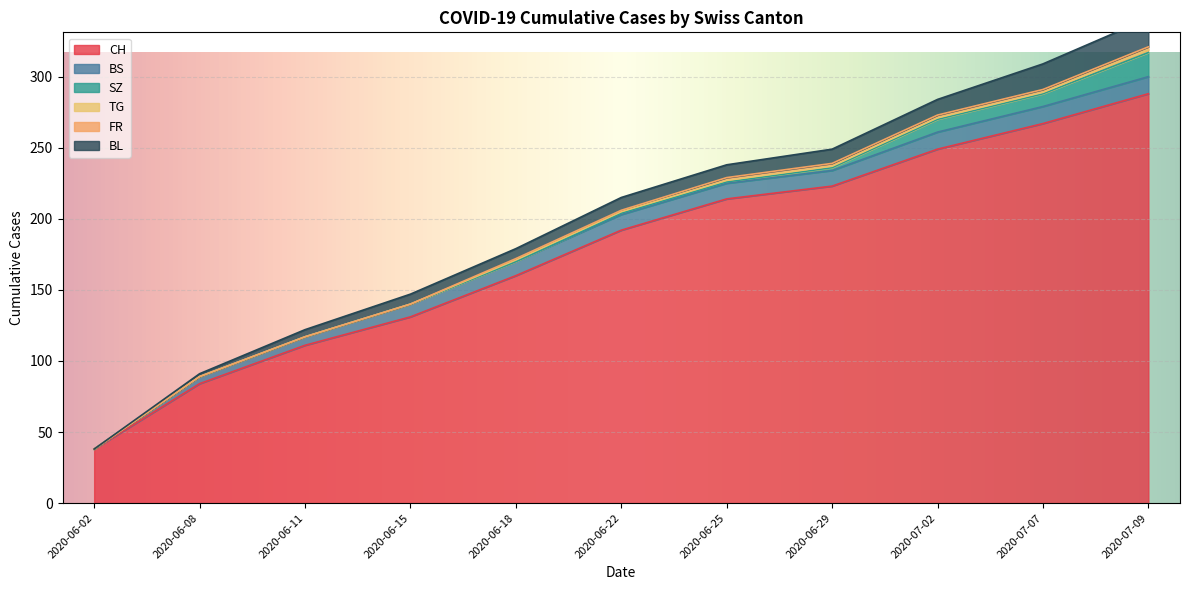

Which label corresponds to the smallest value in the chart?

2020-06-02